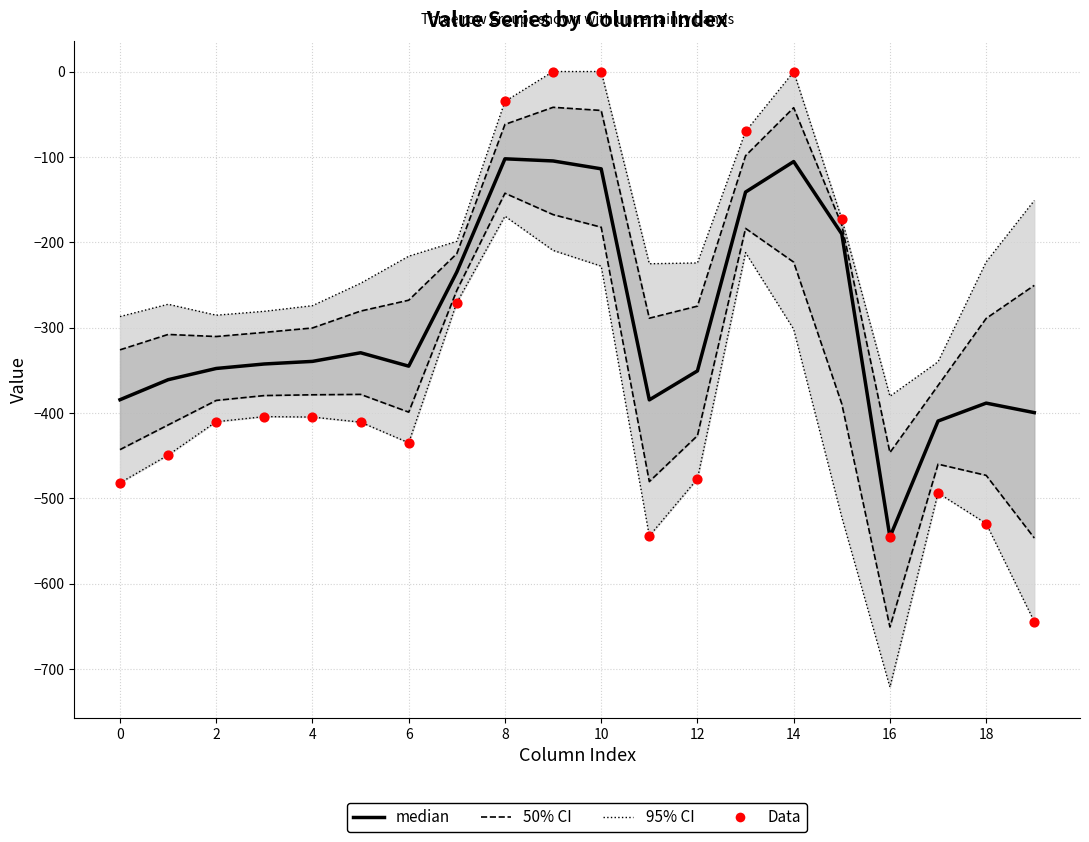

Which series reaches the maximum Y coordinate?

Data